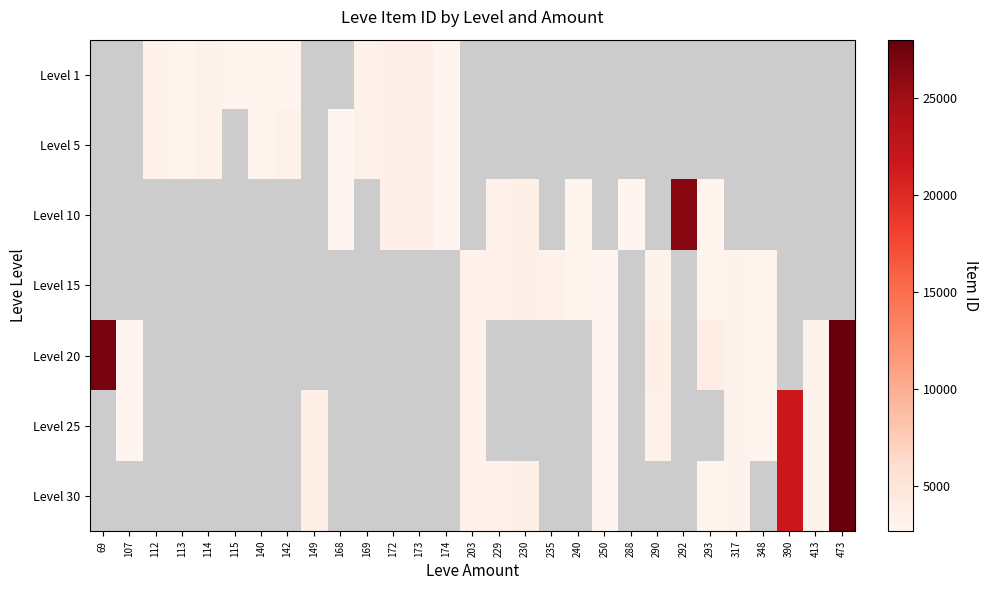

Which category has the lowest value across all series?

168